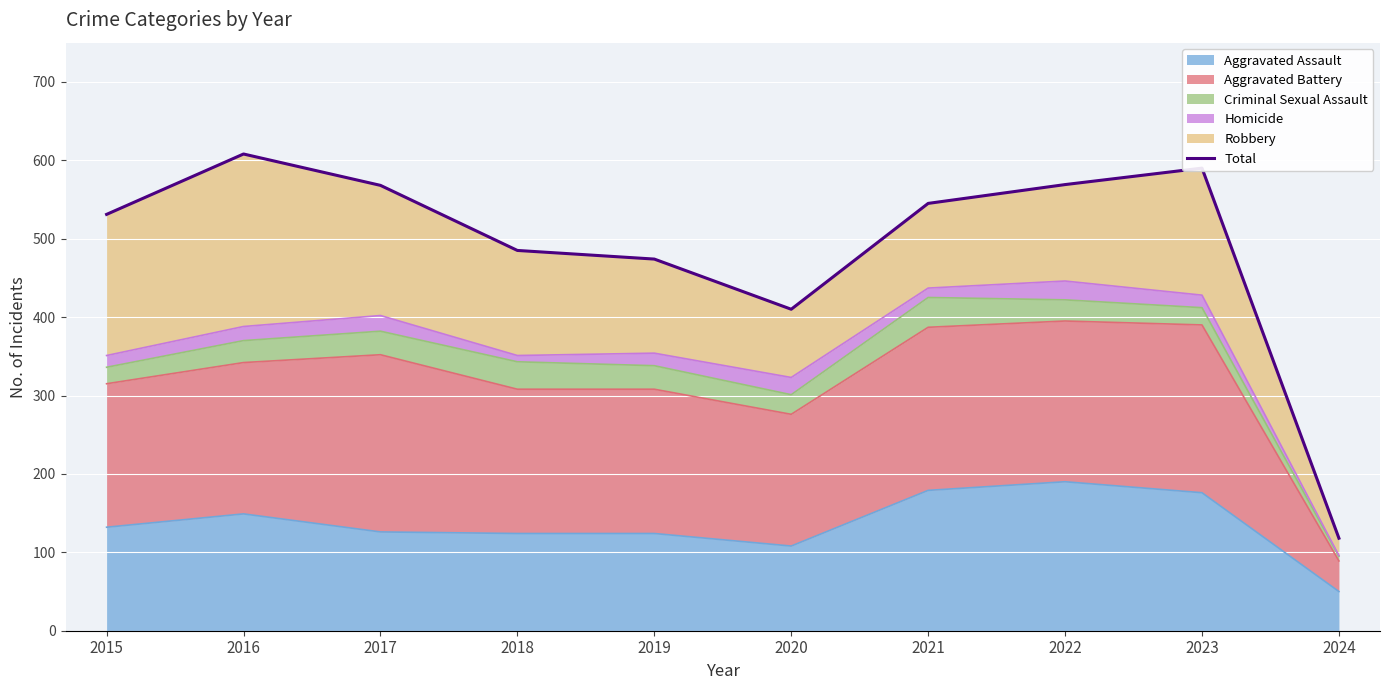

Count the number of values greater than 545.

4